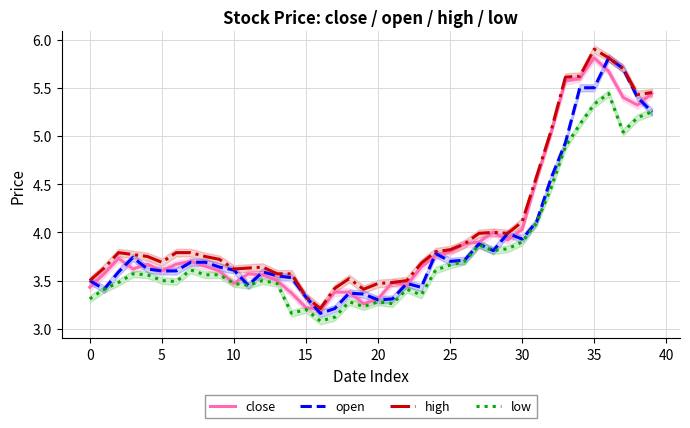

At how many categories does at least one series exceed 4?

10